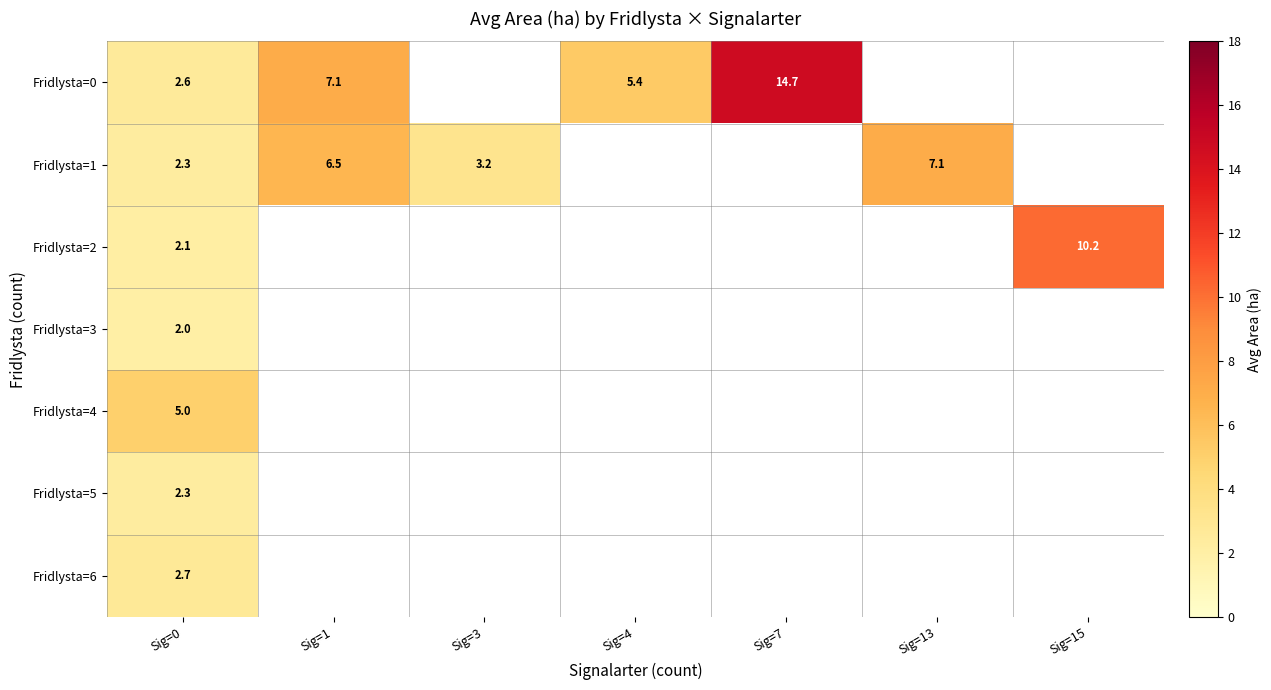

Which series has the widest spread of values?

Fridlysta=0